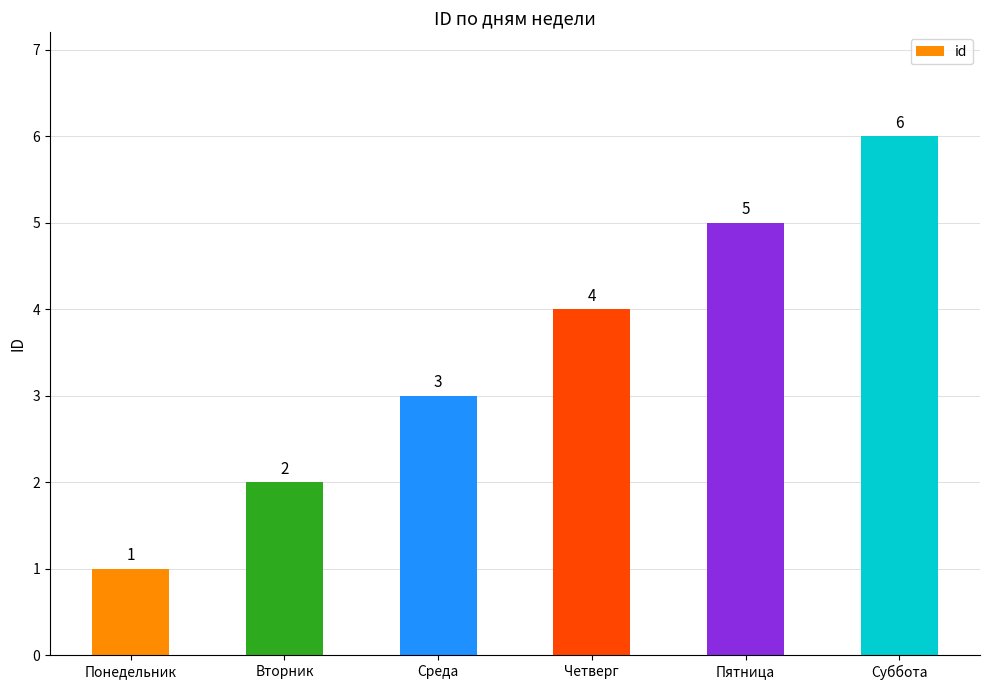

Rank the categories by value from highest to lowest.

Суббота, Пятница, Четверг, Среда, Вторник, Понедельник